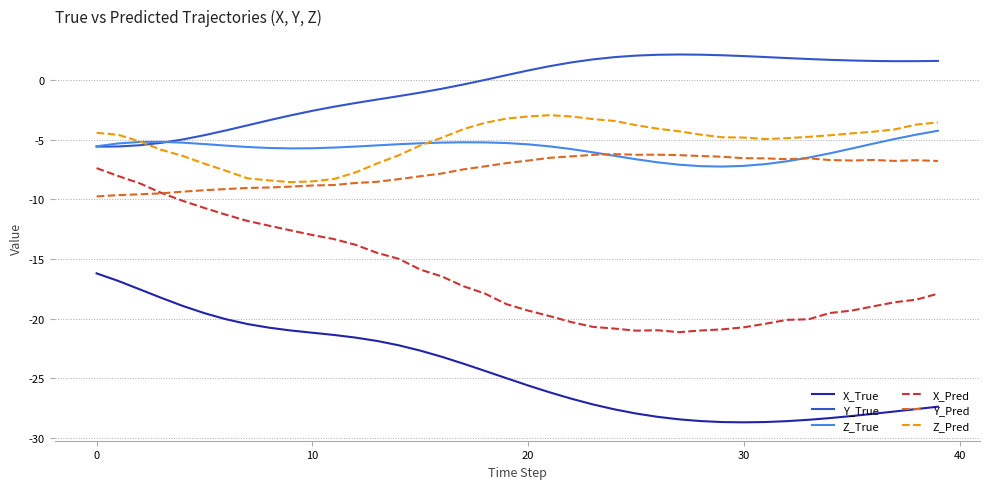

Which series has the largest total across all categories?

Y_True